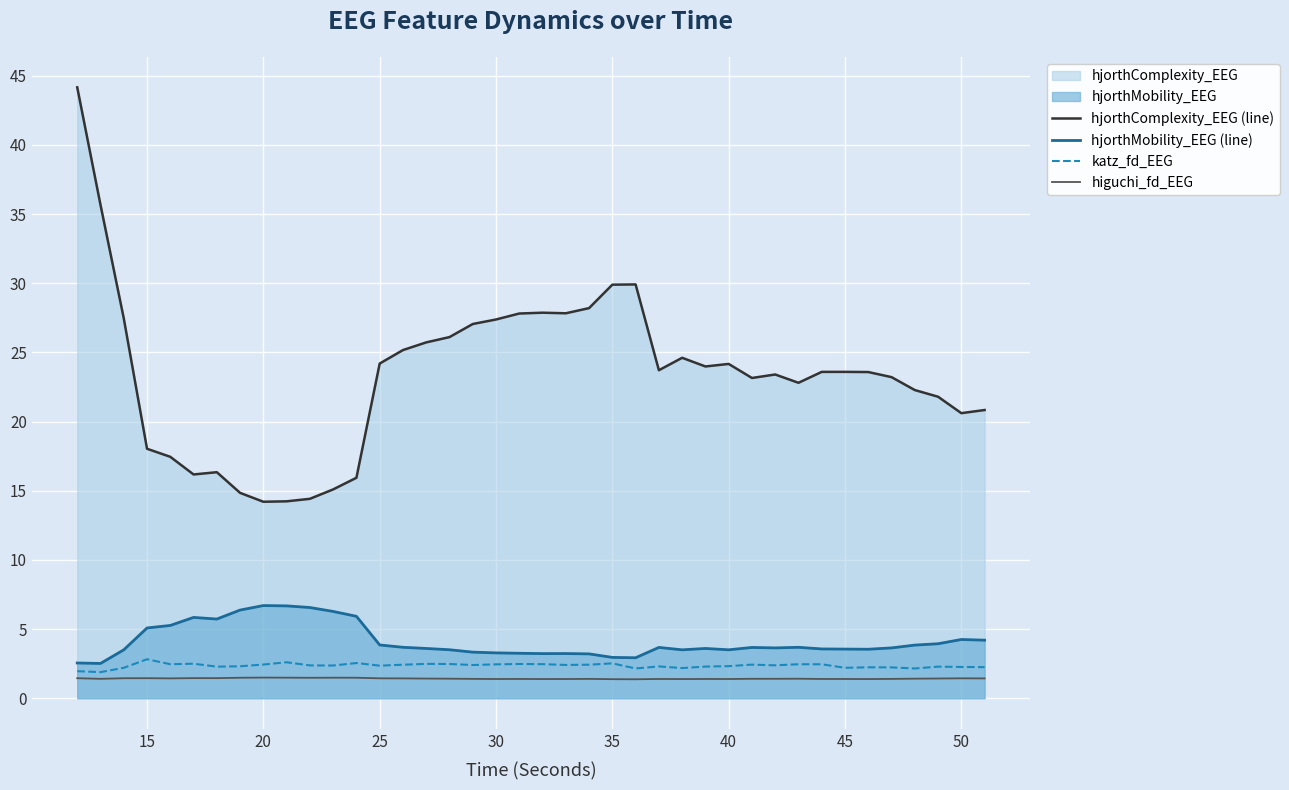

What is the greatest value displayed?

44.2